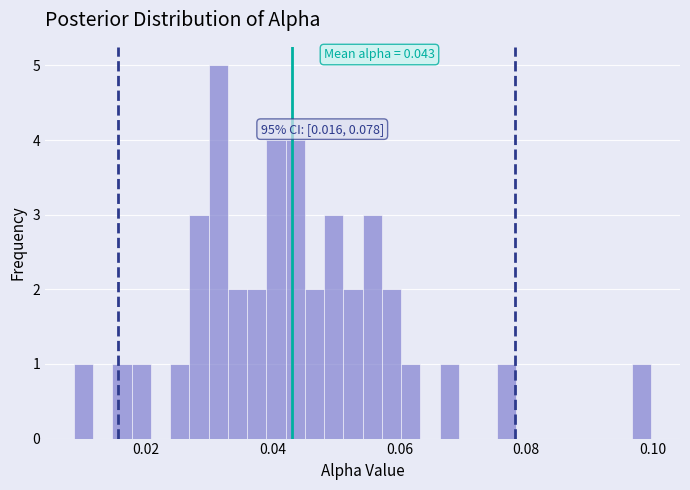

Around what value on the x-axis is the tallest bar? Give the approximate position of its centre, as read against the axis.

0.032